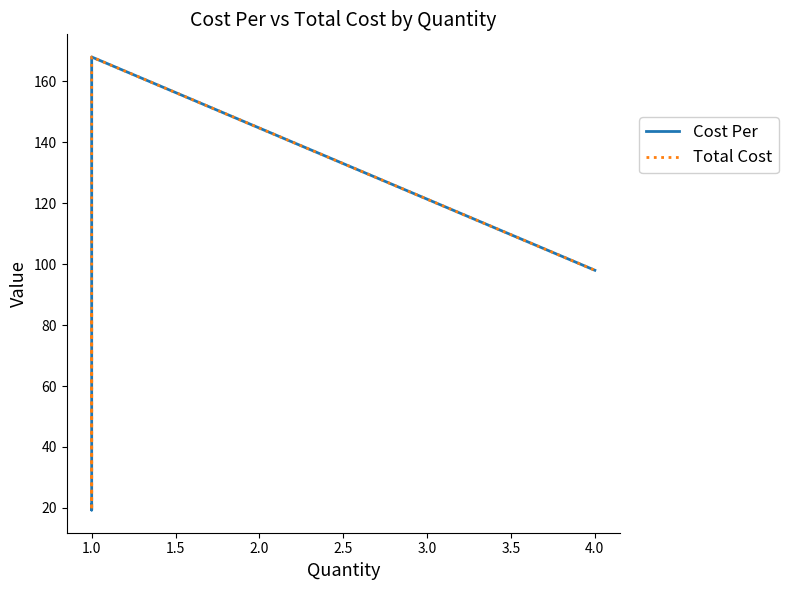

How many interior local peaks does the Total Cost series have?

1